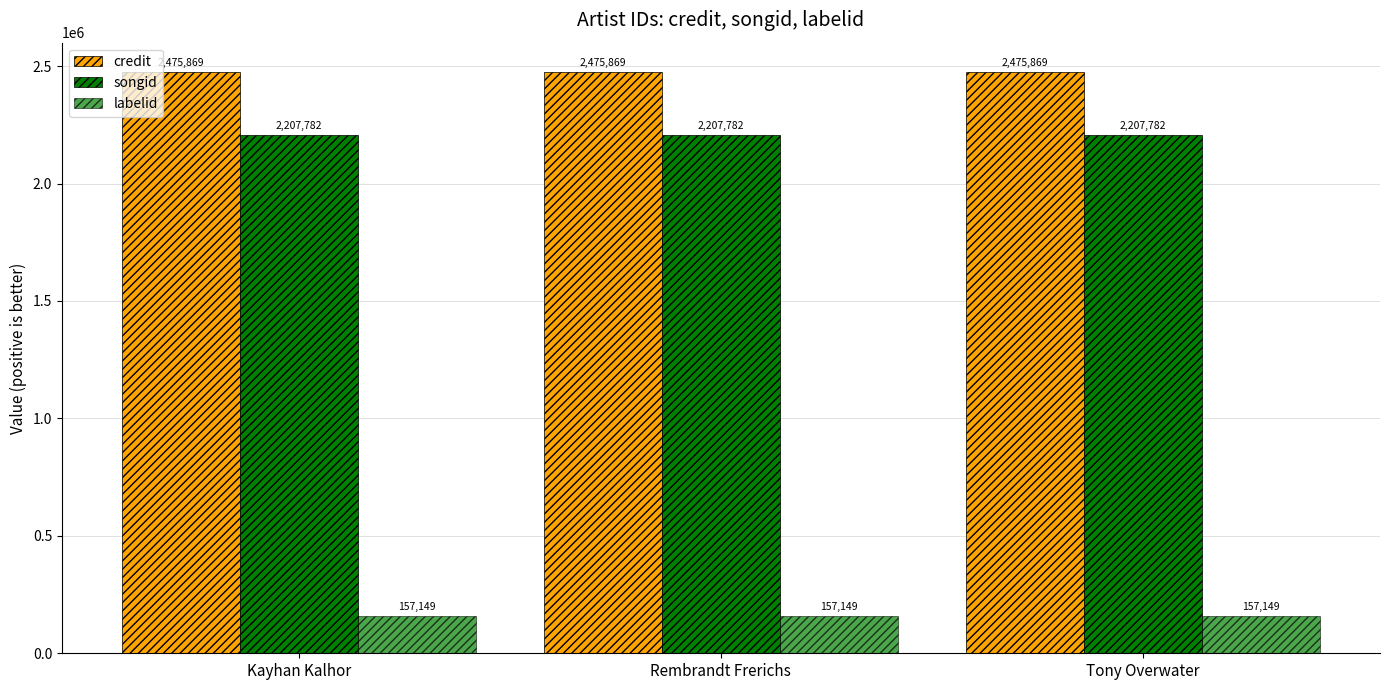

At which category is the sum across all series the highest?

Kayhan Kalhor